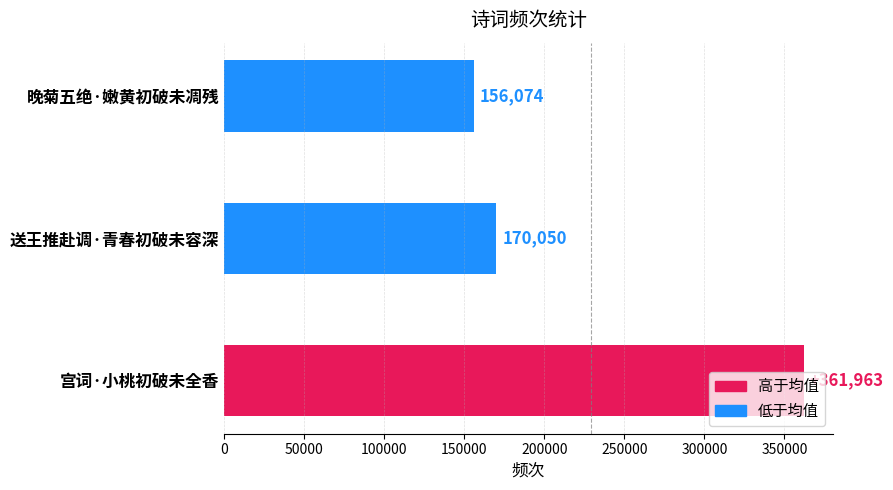

Is it true that the value at 送王推赴调·青春初破未容深 is 170050?

True